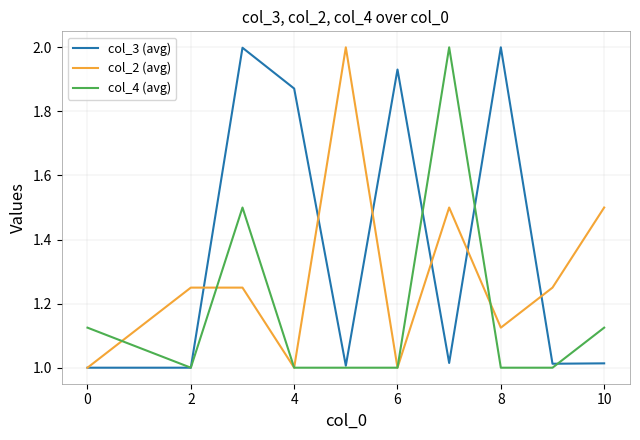

How many lines are shown in the chart?

3